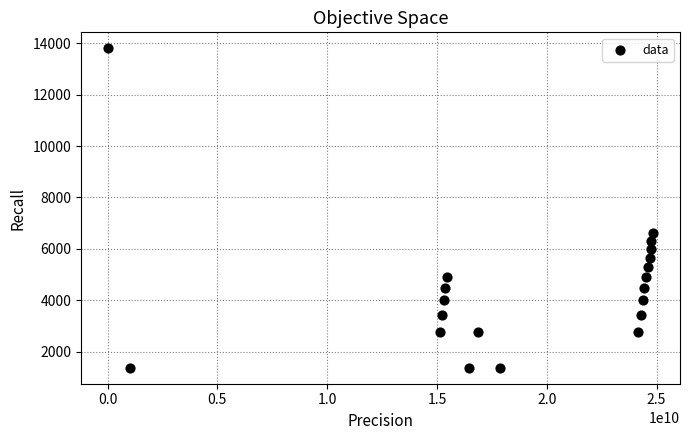

What is the range of Y values (max minus min)?

12420